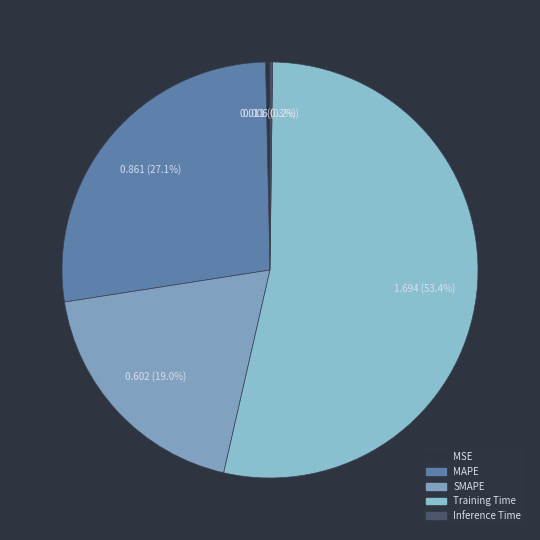

To the nearest percent, what is the combined percentage of Inference Time and SMAPE?

19%